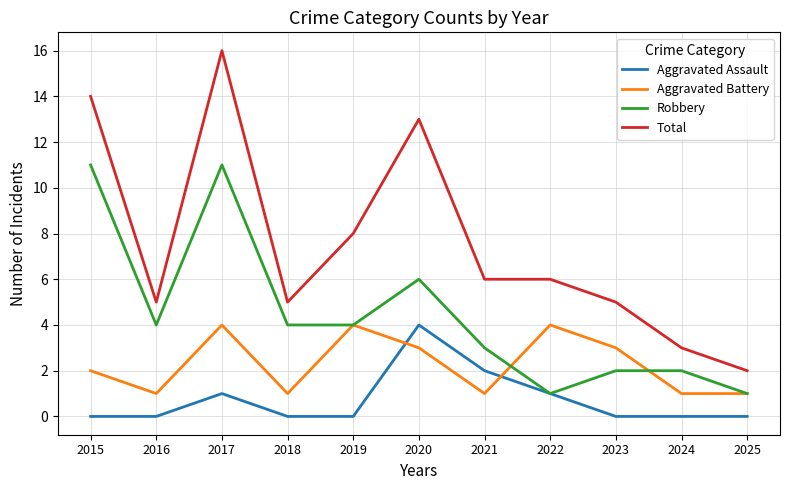

Between 2019 and 2023, which series saw the biggest shift?

Total